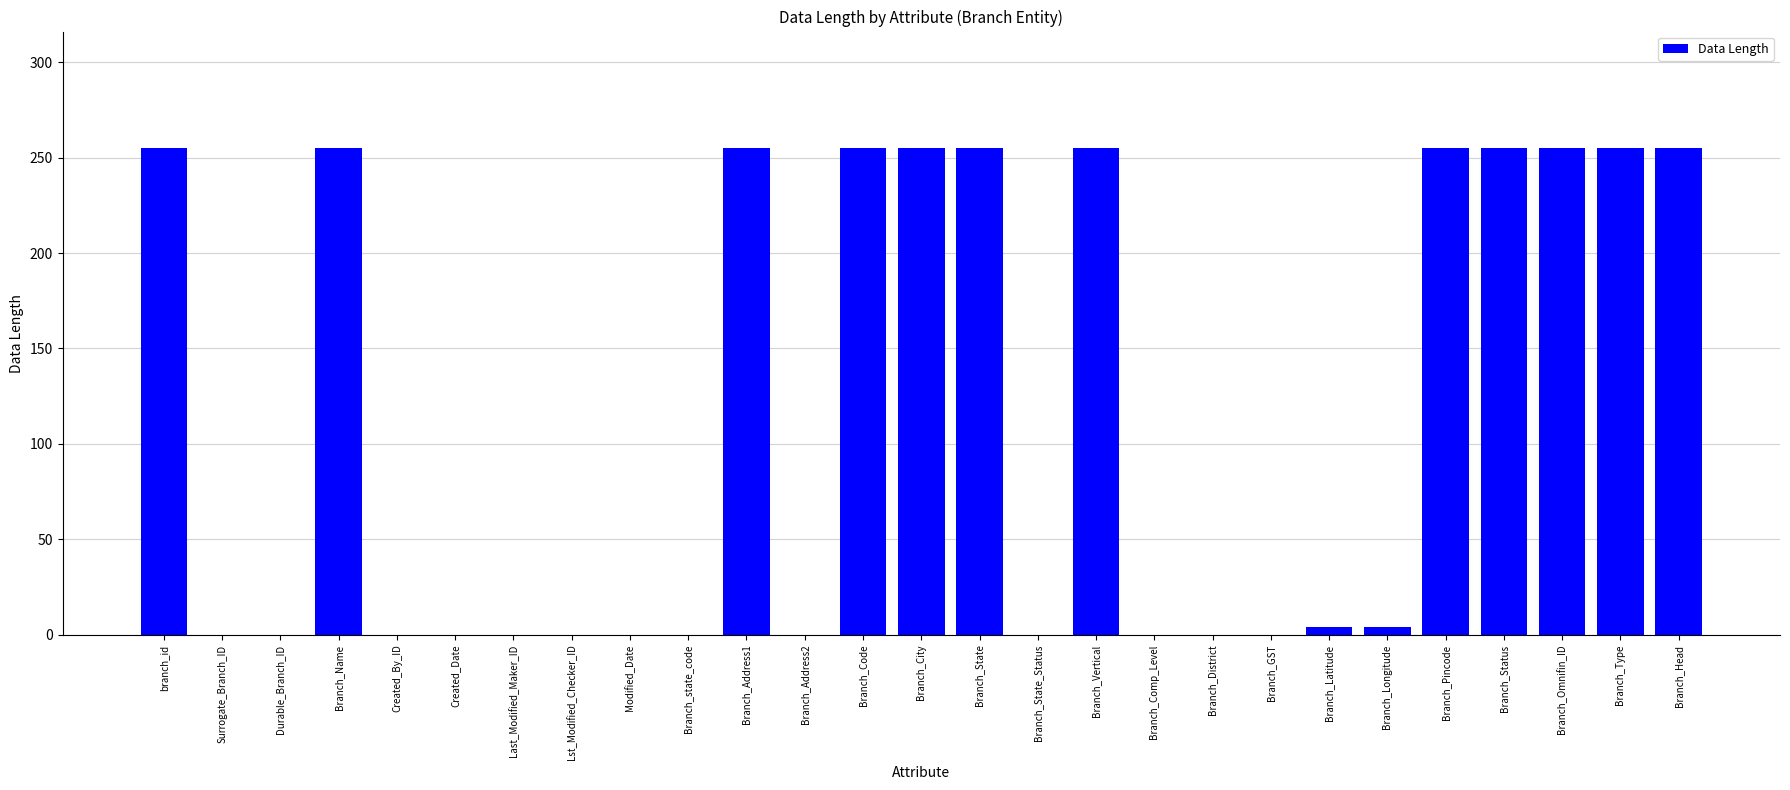

What is the maximum value shown in the chart?

255